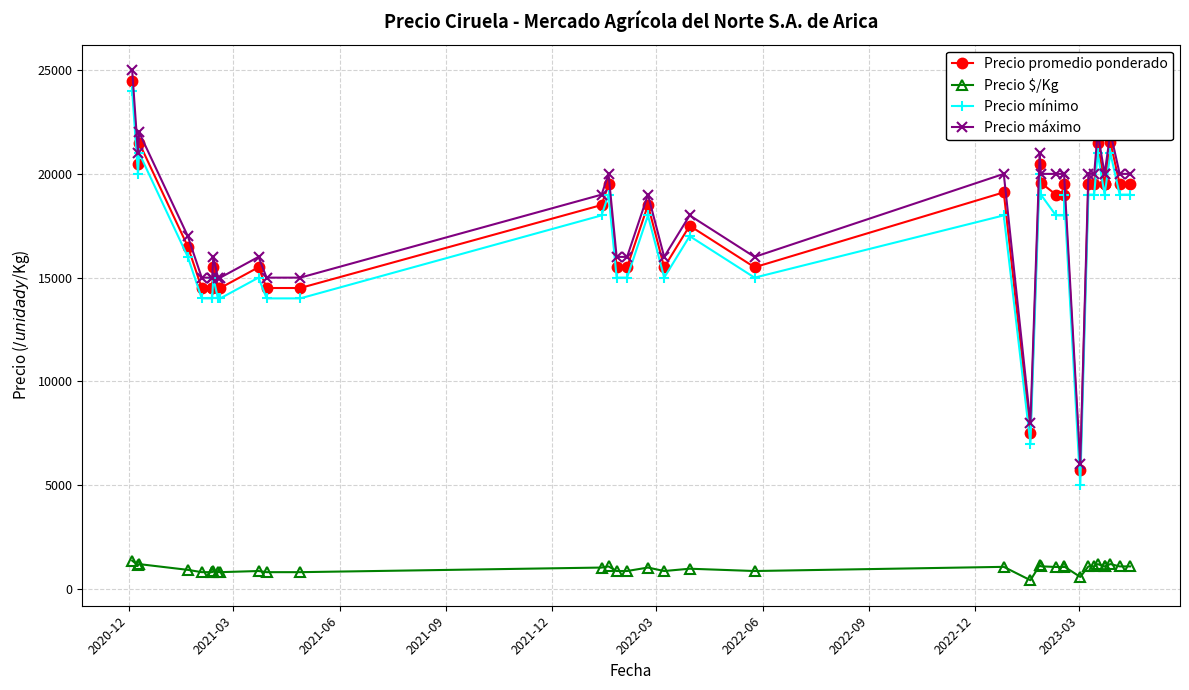

What is the average value of the Precio mínimo series?

16784